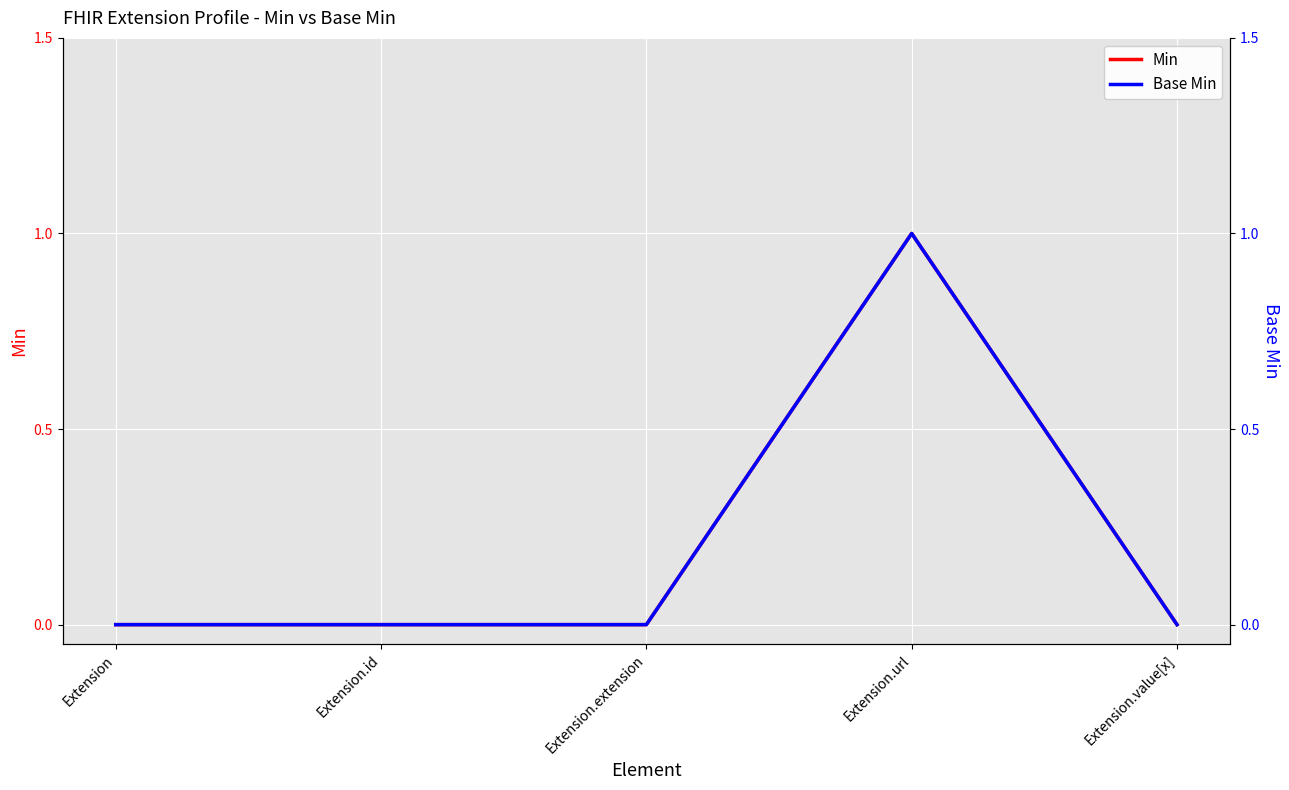

Between Extension.extension and Extension.url, which series saw the biggest shift?

Min